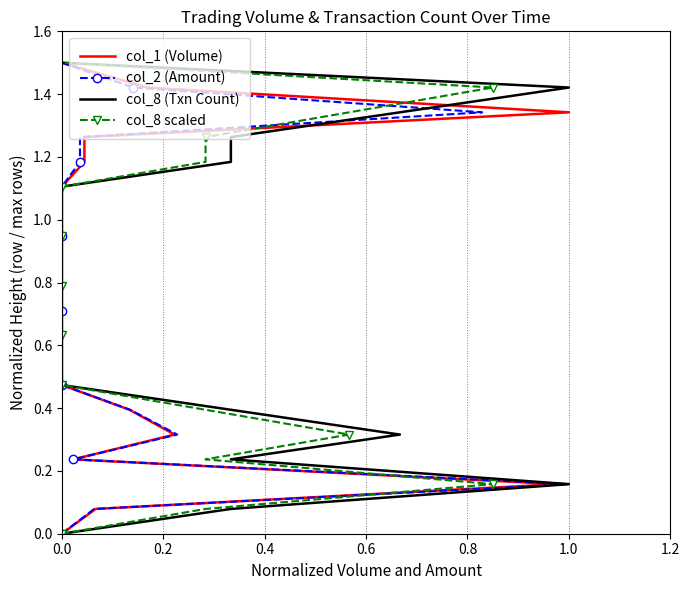

Which series has the largest total across all categories?

col_1 (Volume)